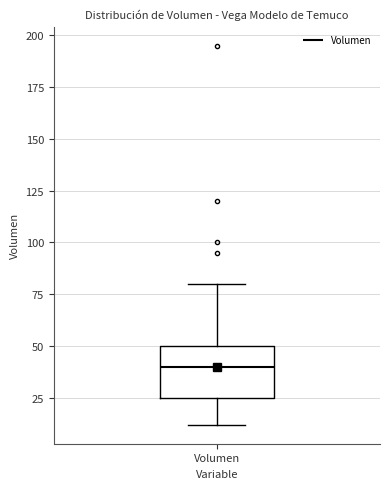

Read this box plot against the y-axis: the position of the median line, the range covered by the box, and the ends of both whiskers. The values are not printed on the chart, so give them approximately, as read against the axis.

median 40, box 25 to 50, whiskers 10 to 80